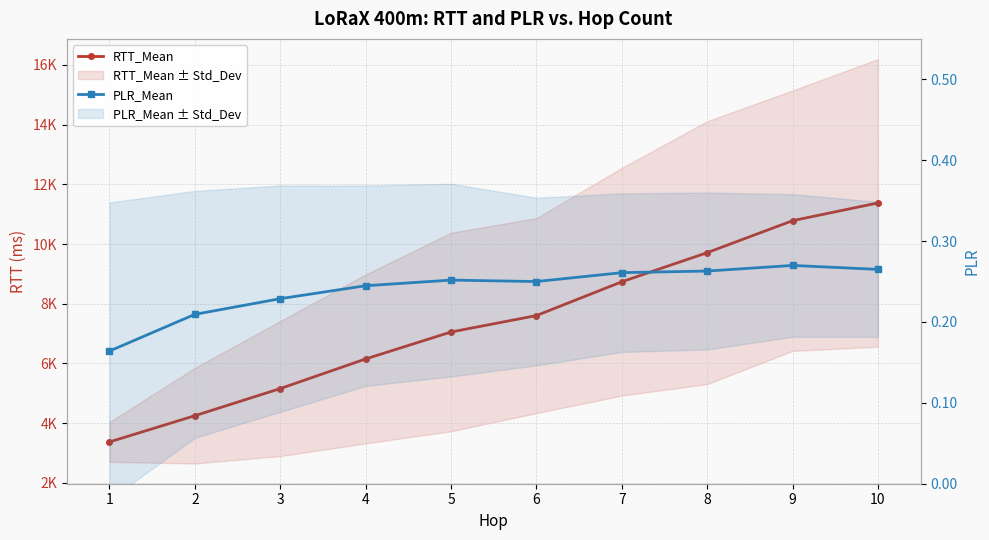

Where is the first local minimum for PLR_Mean?

6